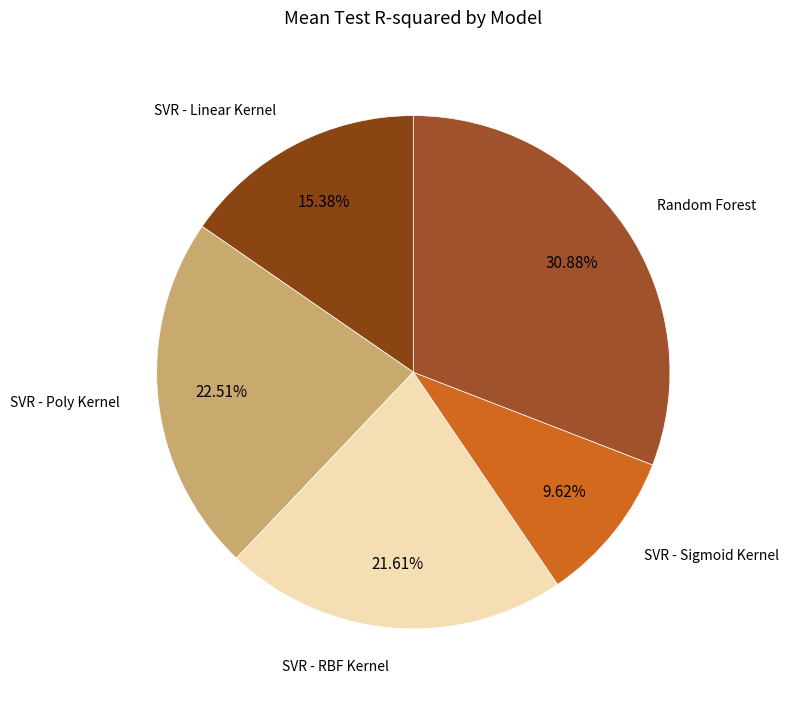

Count the number of slices in the pie.

5